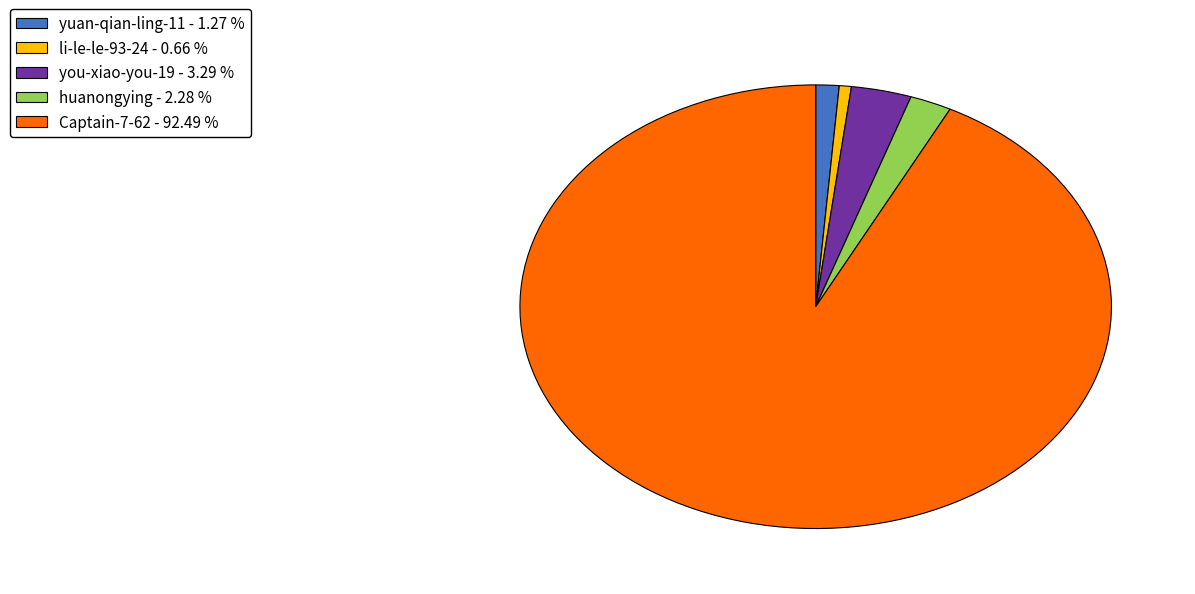

How many segments does this pie chart have?

5